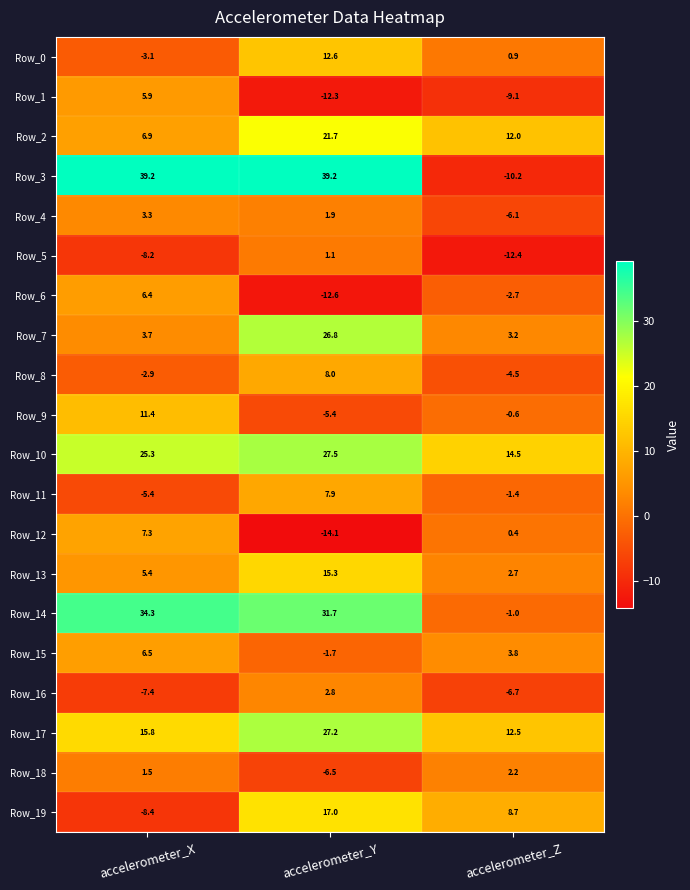

The Row_10 series shows 25.3 at accelerometer_X. True or false?

True